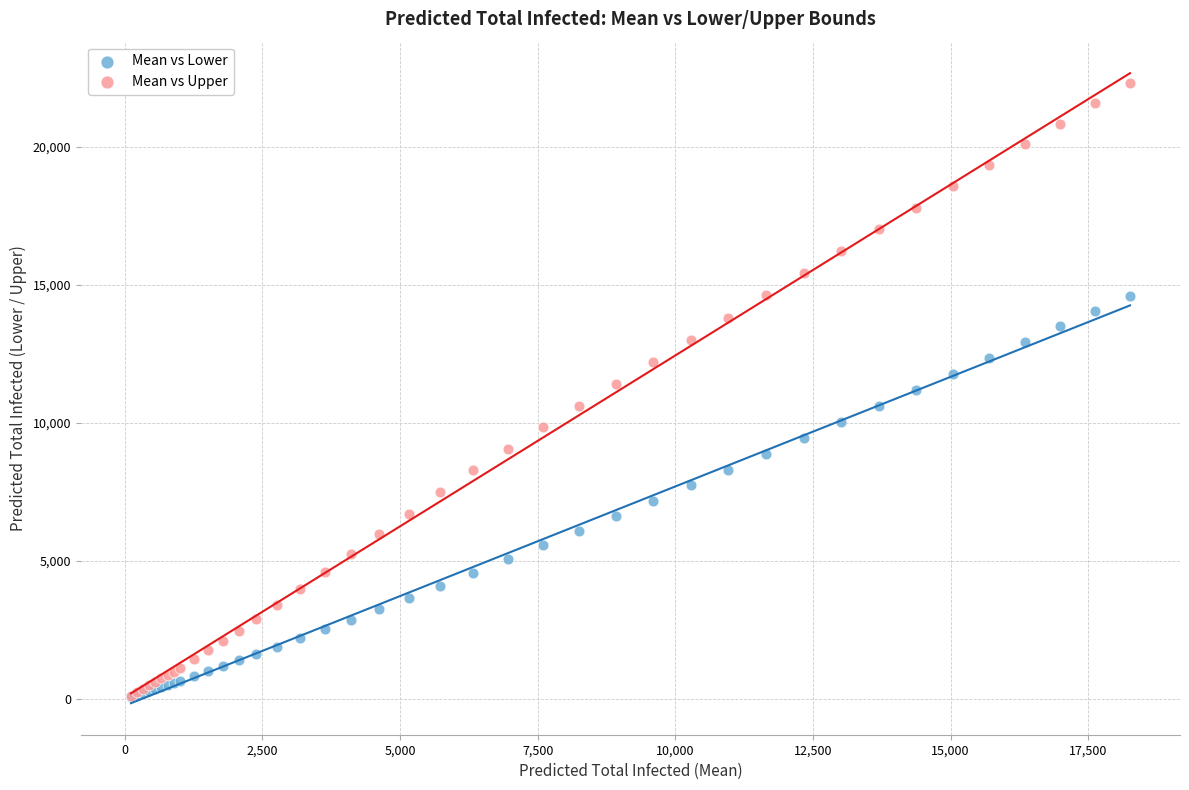

What are all the series names shown in the legend?

Mean vs Lower, Mean vs Upper